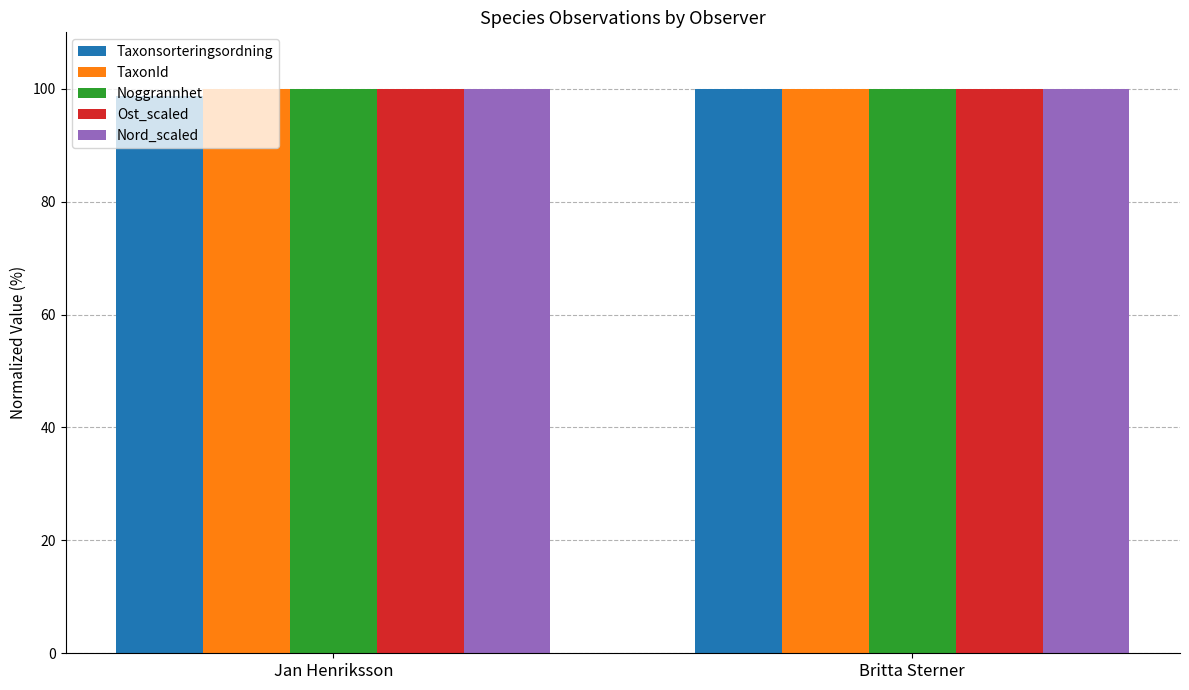

What is the spread (max minus min) of values at Jan Henriksson?

1.2